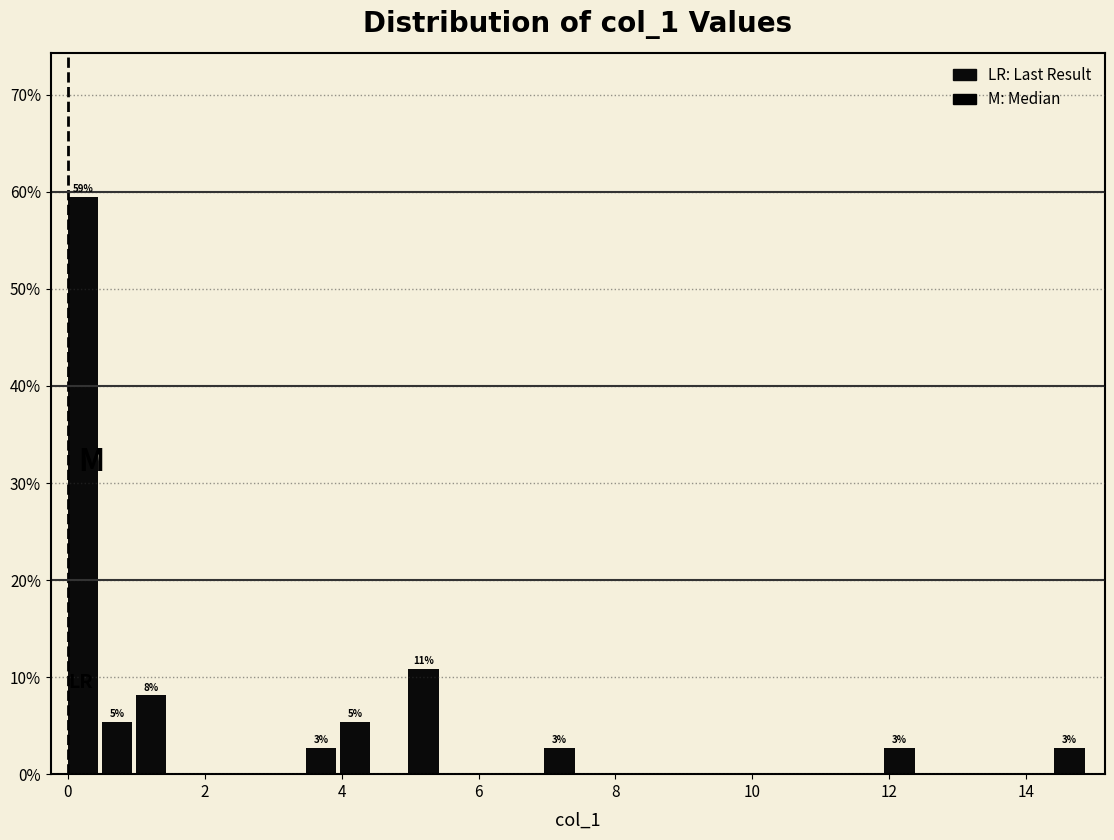

Around what value on the x-axis is the tallest bar? Give the approximate position of its centre, as read against the axis.

0.2